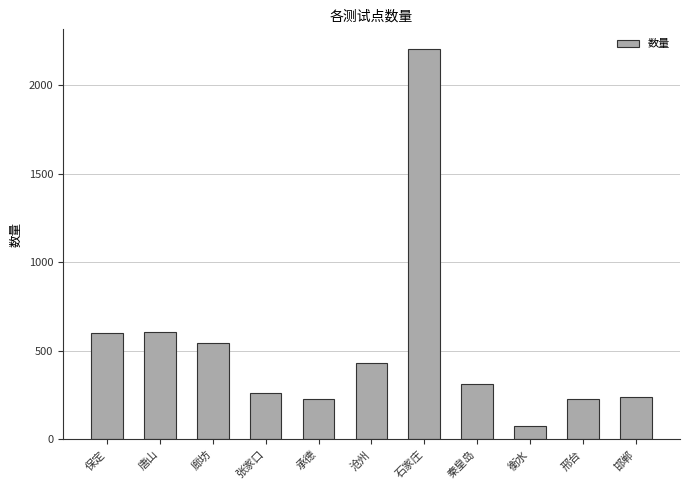

Are the bars horizontal?

No